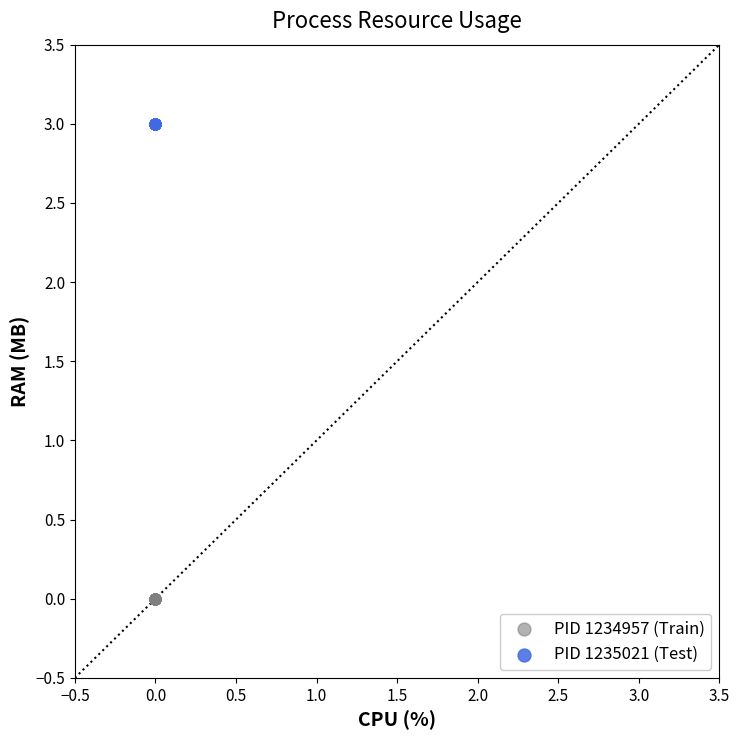

Which series reaches the maximum Y coordinate?

PID 1235021 (Test)